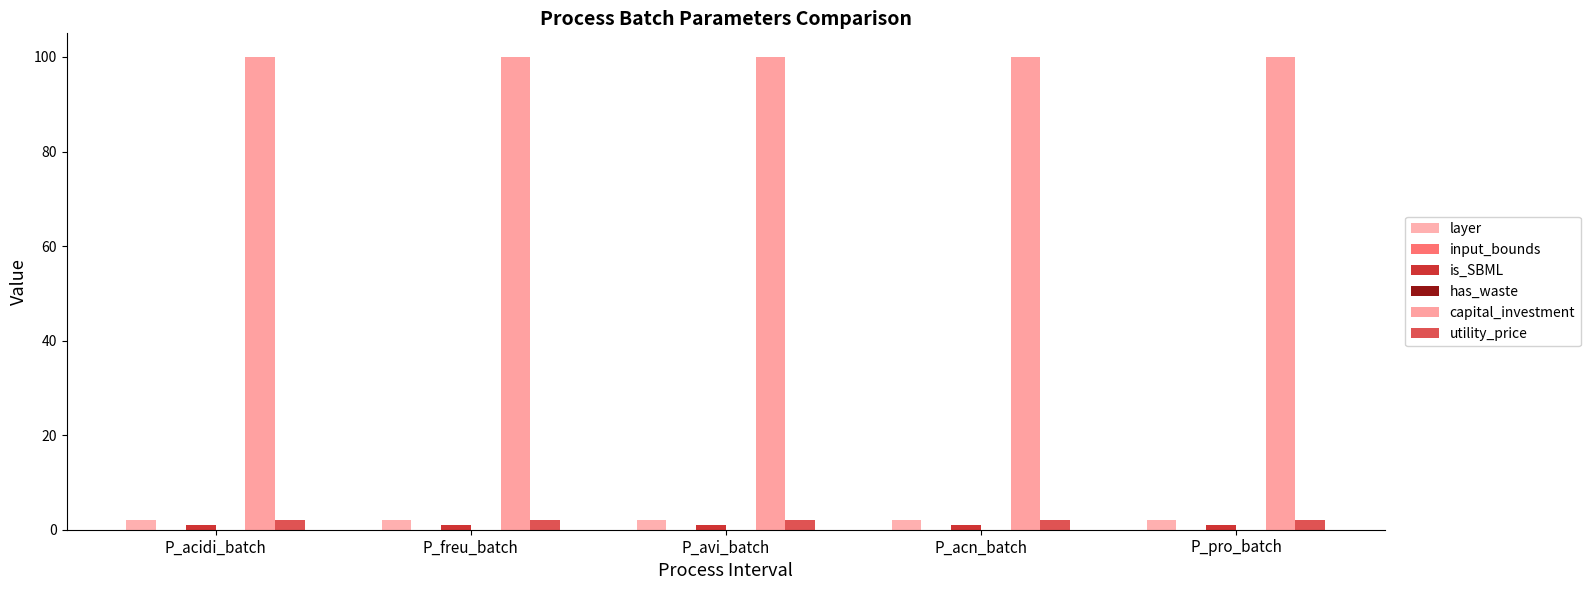

What is the value of the capital_investment bar at the 4th from the left?

100